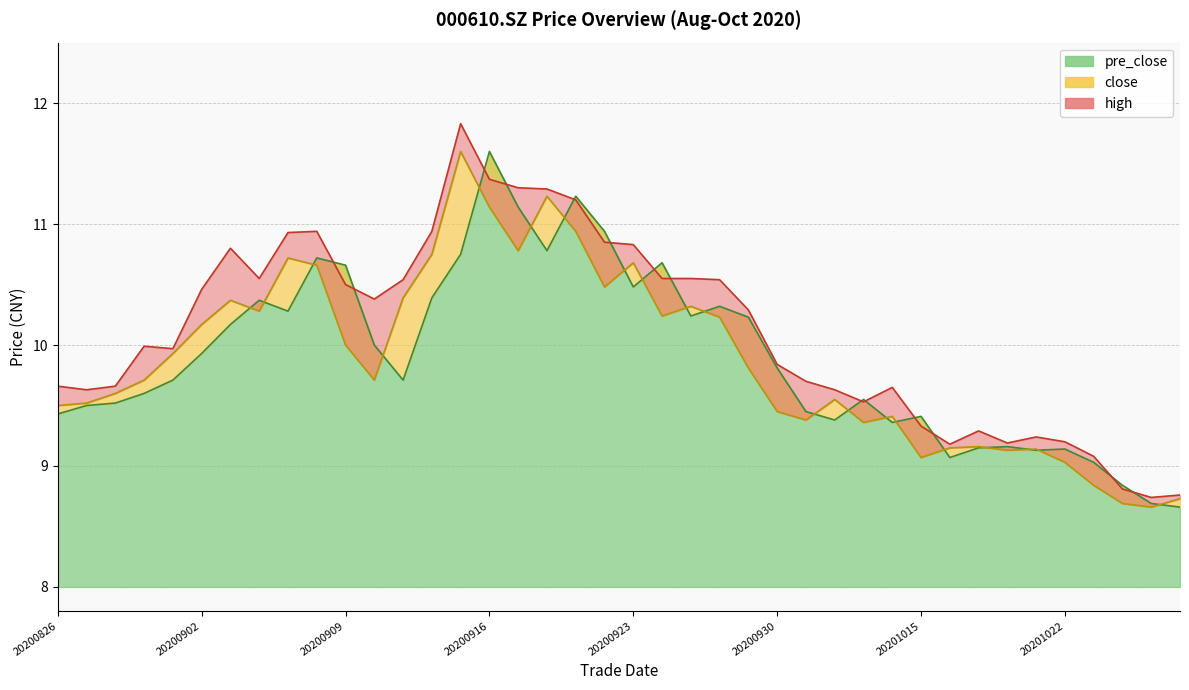

Which series has the widest spread of values?

high